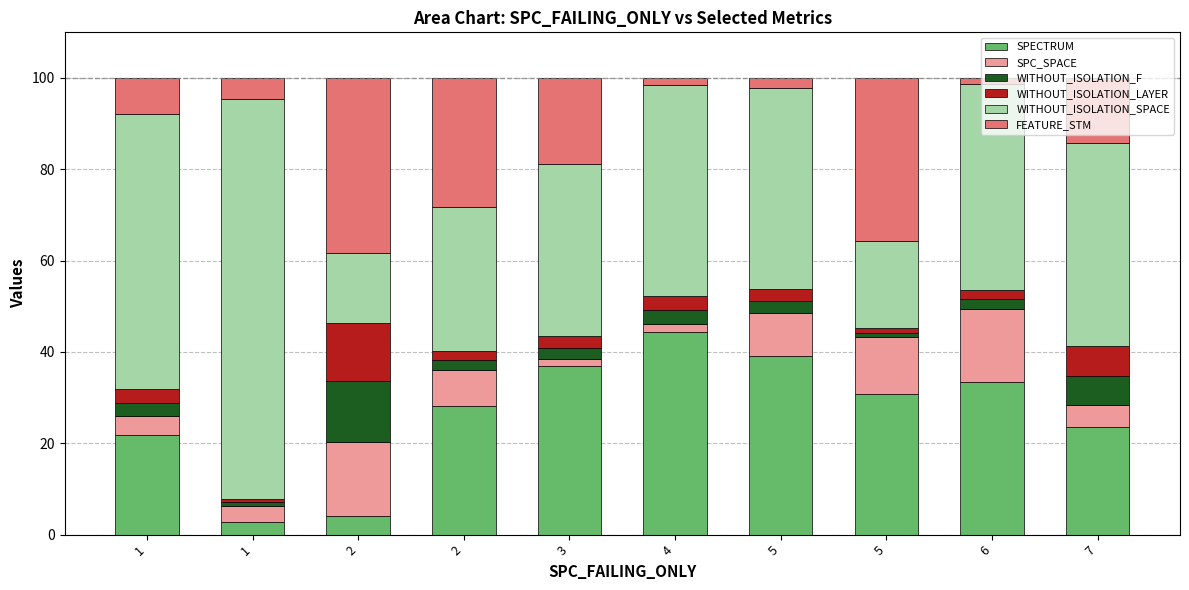

What is the value of the SPECTRUM bar at the 10th from the left?

23.7